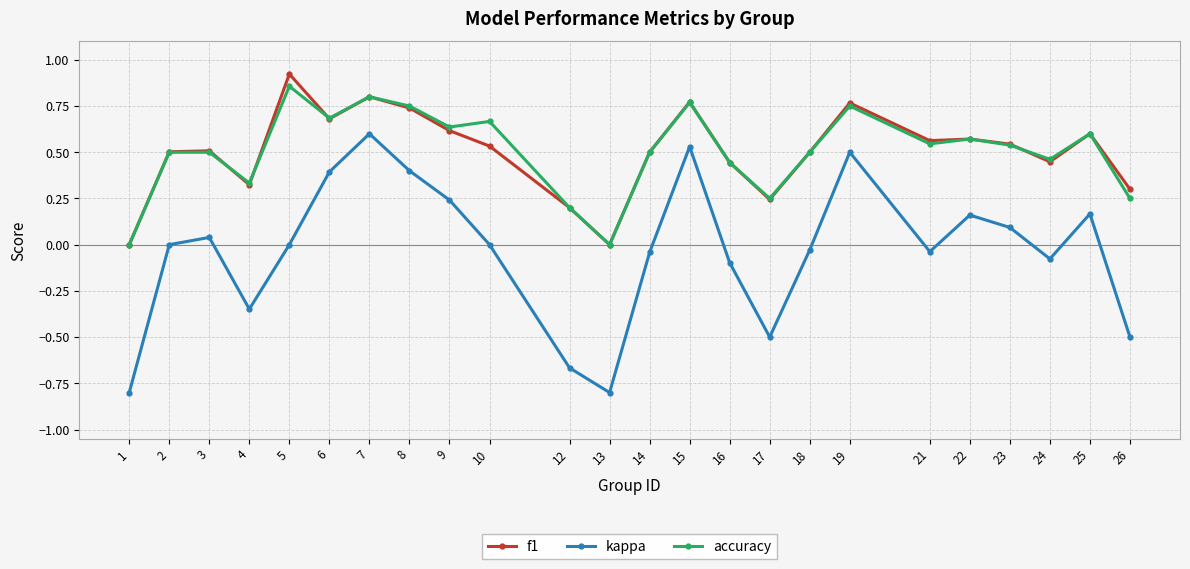

What is the lowest value of the kappa series?

-0.8